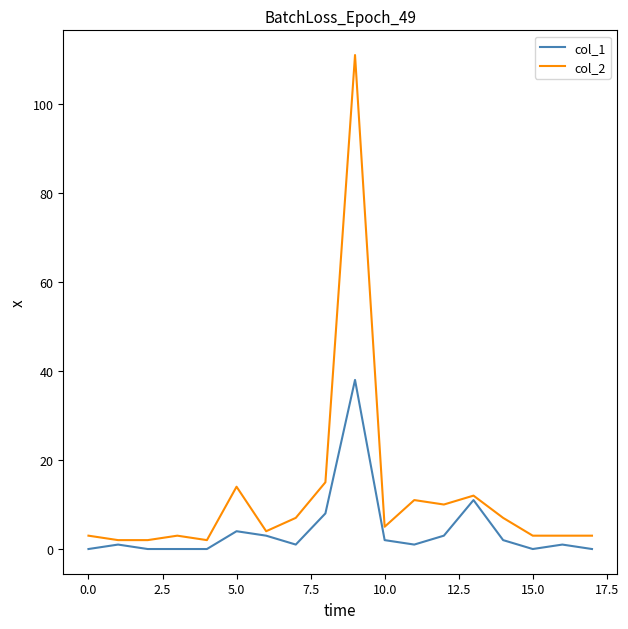

True or false: col_1 and col_2 cross at least once.

False